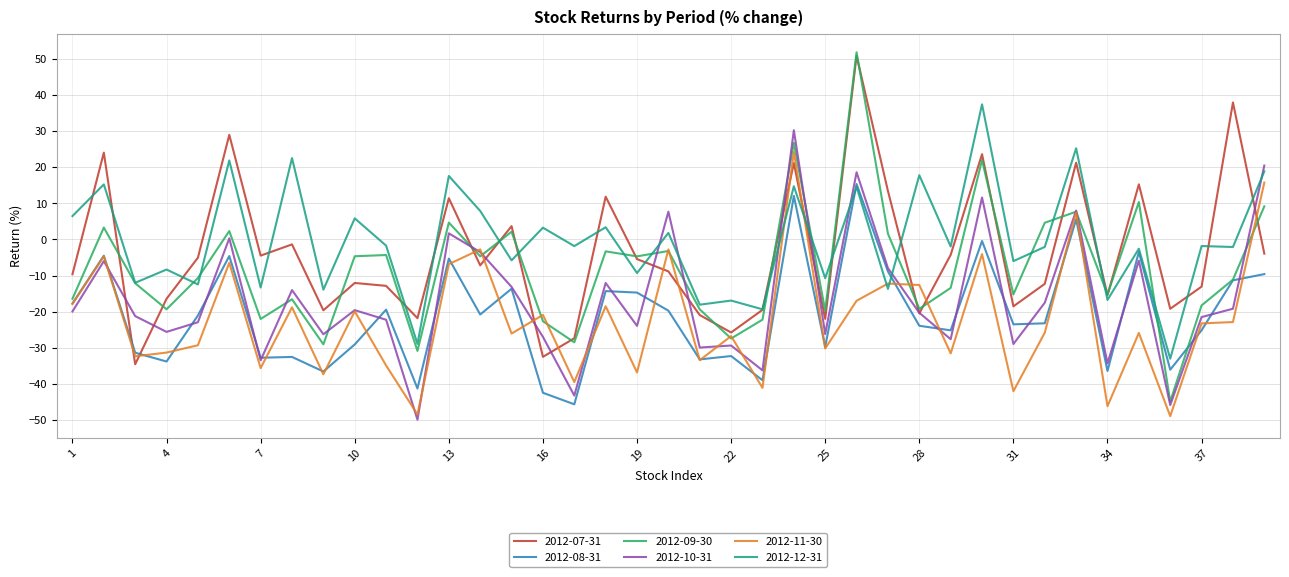

Rank the series by their maximum value, from lowest to highest.

2012-08-31, 2012-11-30, 2012-10-31, 2012-12-31, 2012-07-31, 2012-09-30